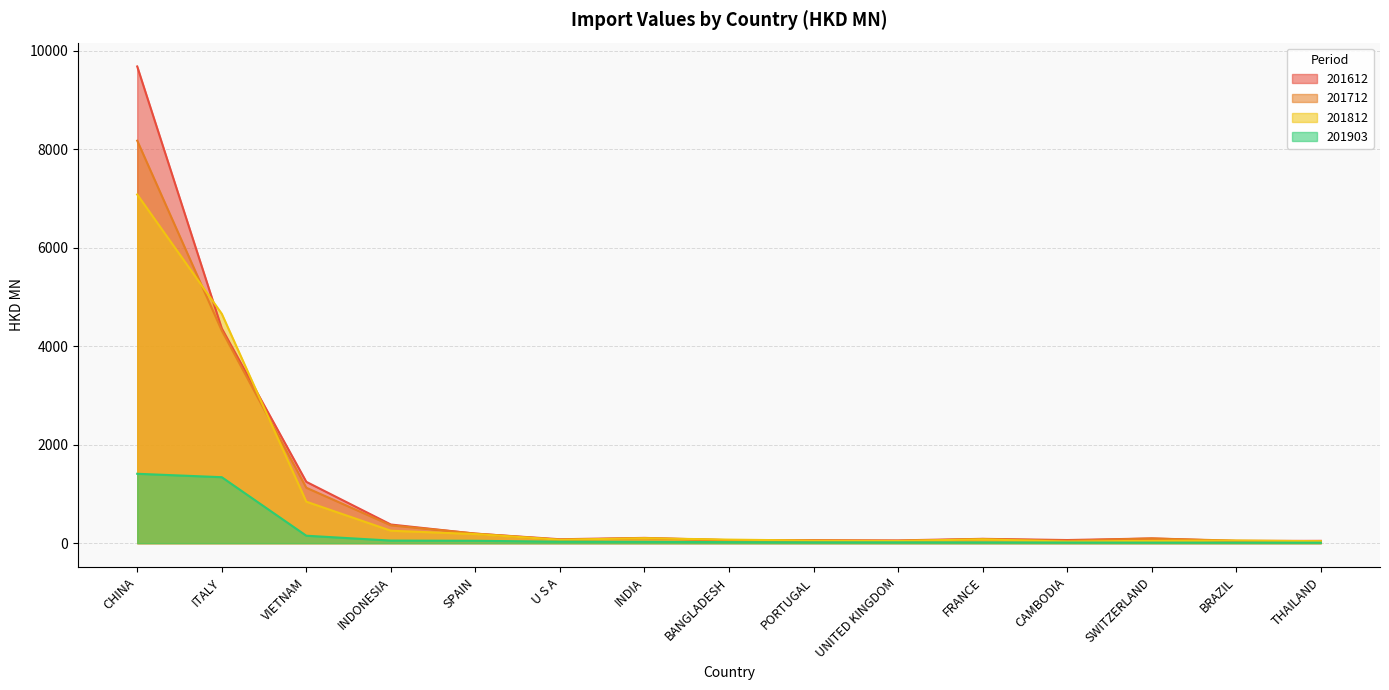

The value of 201612 at BANGLADESH is 61.2. True or false?

True